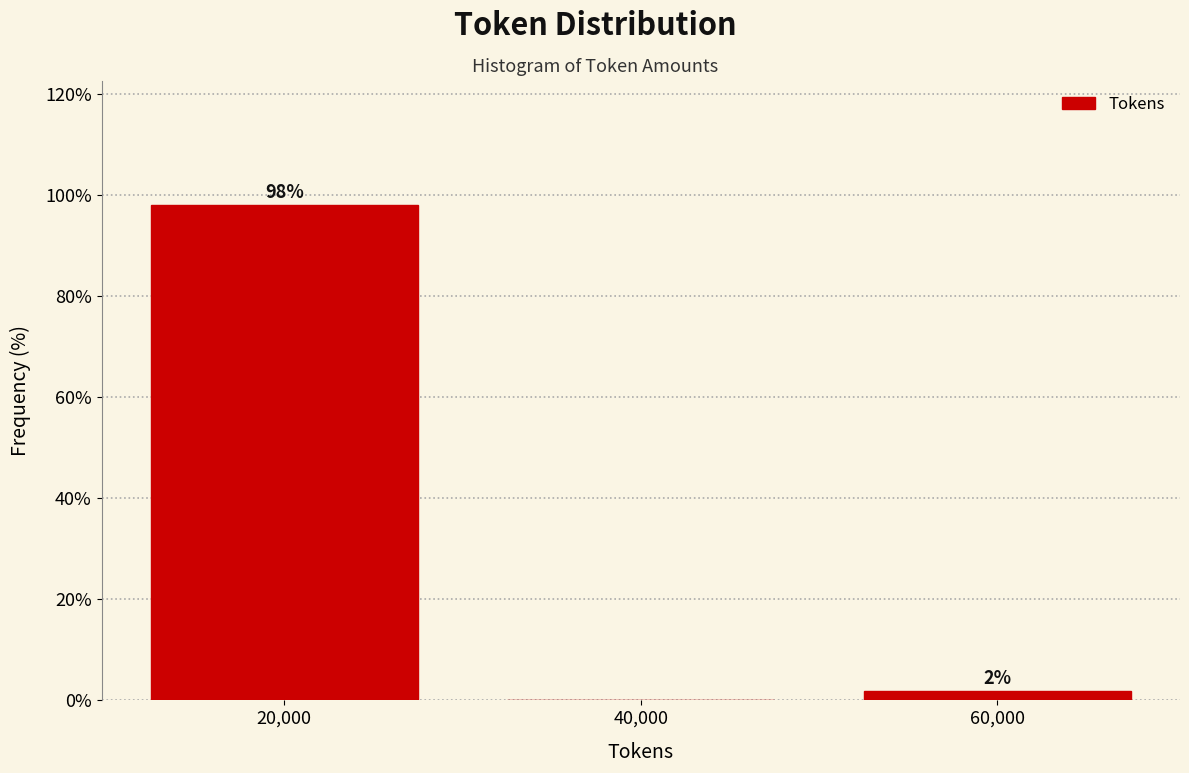

Over which range of the x-axis is the bar tallest?

10000 to 30000